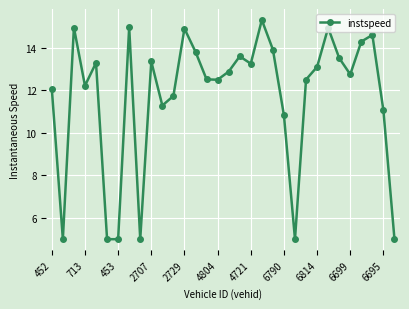

What is the value of the 30th point from the left?

14.6